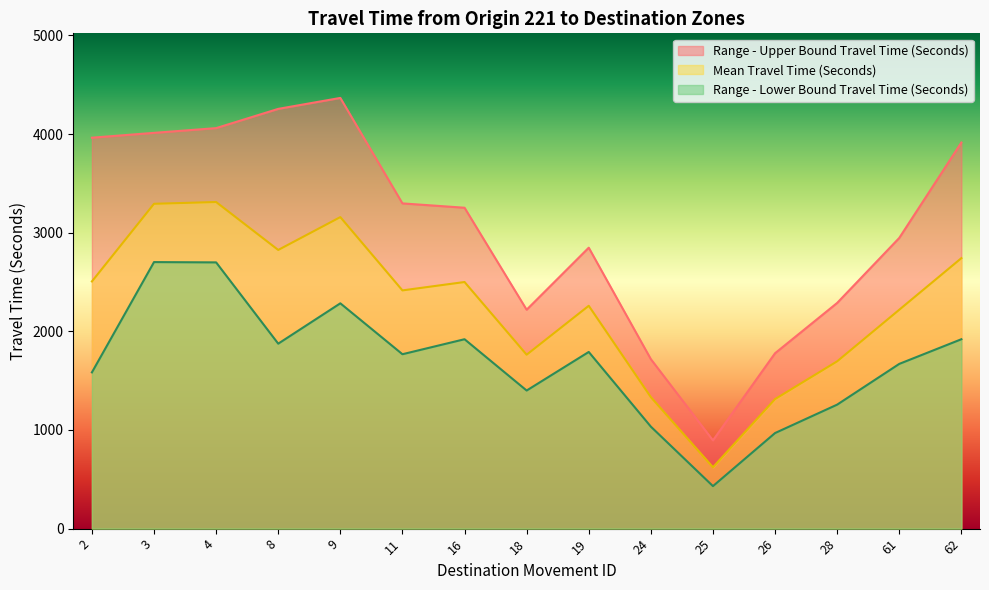

Reading left to right, what are all the values shown in this chart?

Mean Travel Time (Seconds): 2506	3293	3311	2825	3158	2415	2500	1763	2259	1333	622	1313	1696	2219	2742
Range - Upper Bound Travel Time (Seconds): 3963	4012	4060	4255	4366	3297	3253	2219	2848	1718	895	1778	2288	2947	3914
Range - Lower Bound Travel Time (Seconds): 1584	2702	2699	1875	2284	1768	1920	1400	1791	1034	431	969	1257	1670	1920